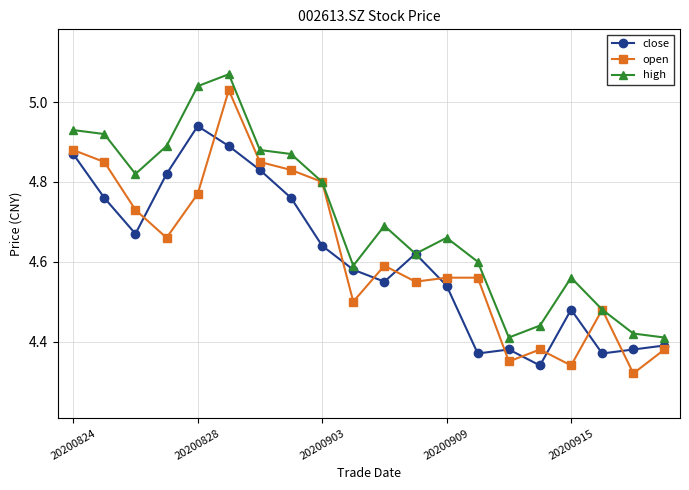

Rank the series by their maximum value, from lowest to highest.

close, open, high